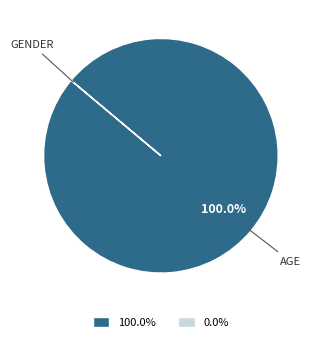

Does any single category account for the majority?

Yes